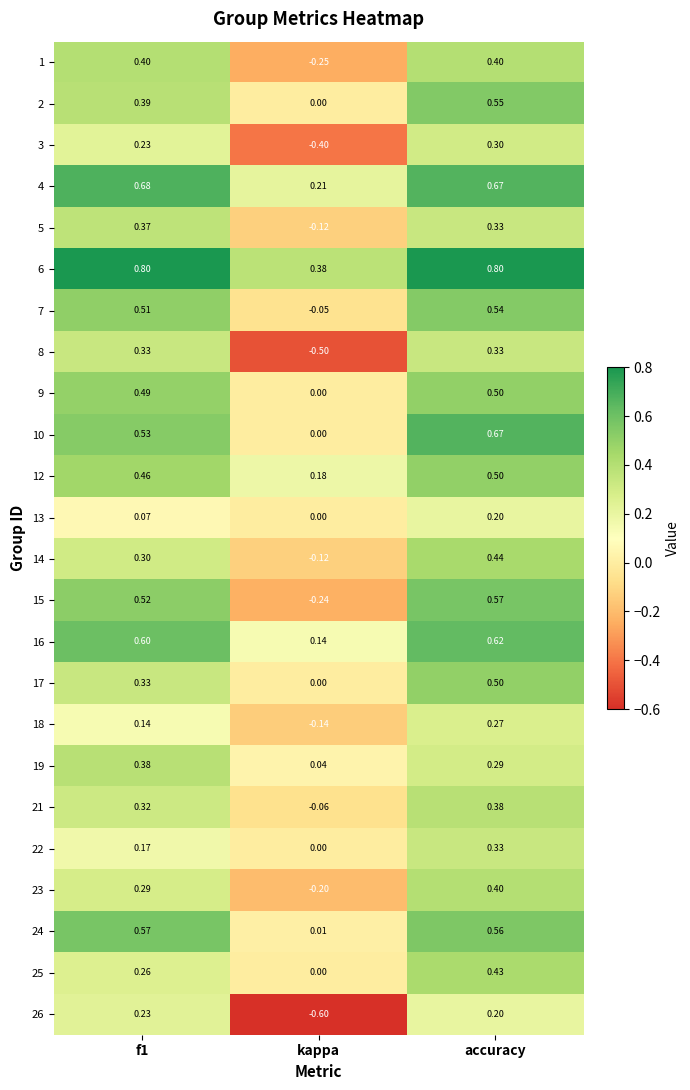

At which label is 15 closest to 0?

kappa